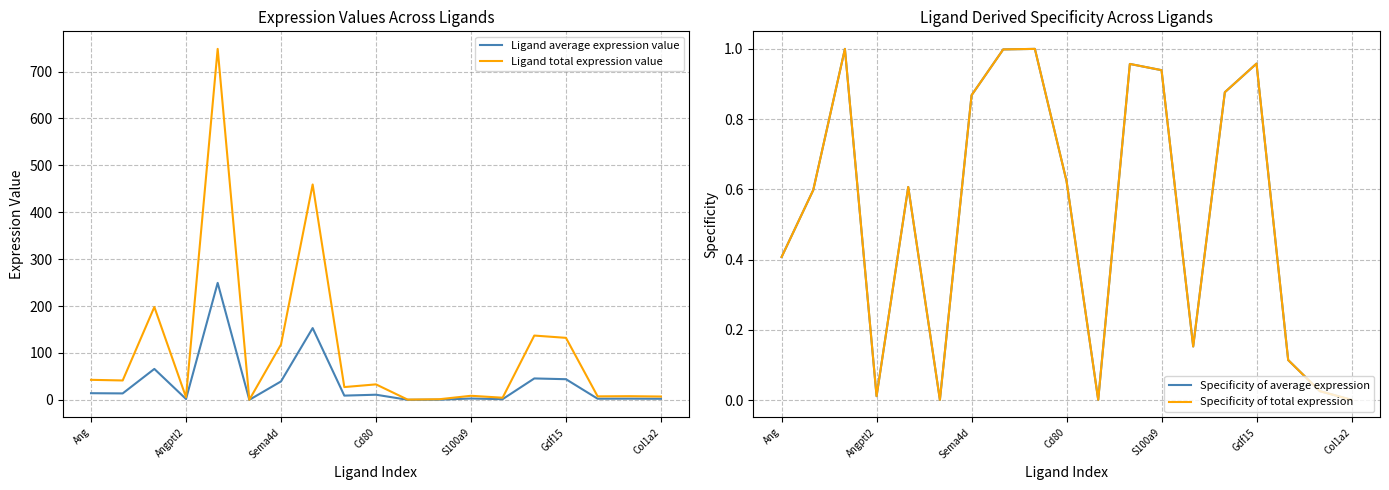

Is it true that Ligand total expression value equals 74.8 at Ang?

False